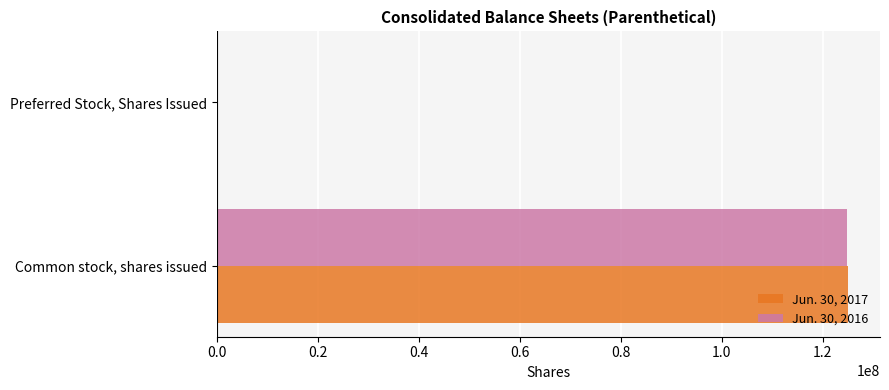

The value of Jun. 30, 2017 at Common stock, shares issued is 172463216. True or false?

False